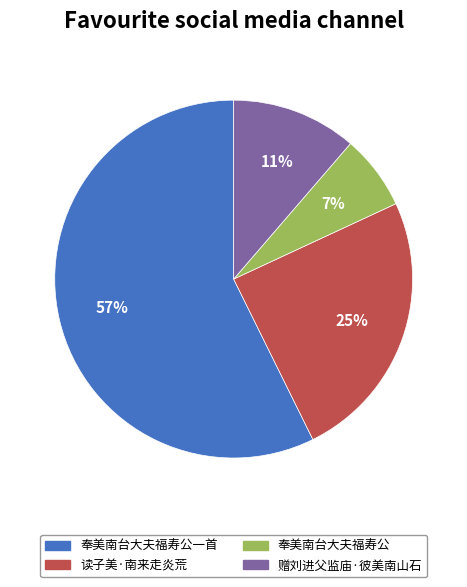

To the nearest percent, what is the average slice percentage?

25%